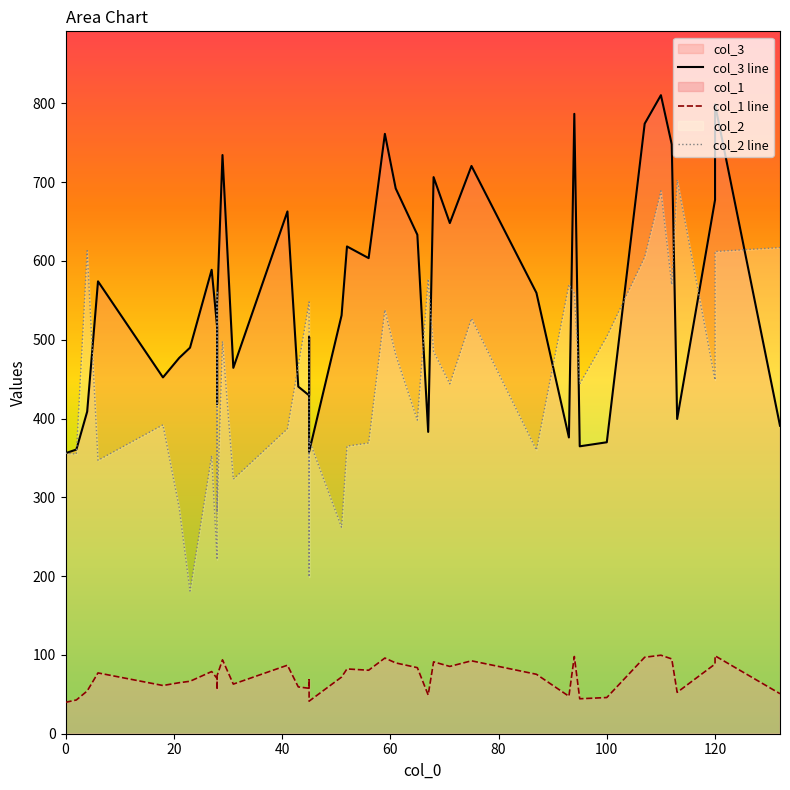

At which category does the chart reach its peak across all series?

39